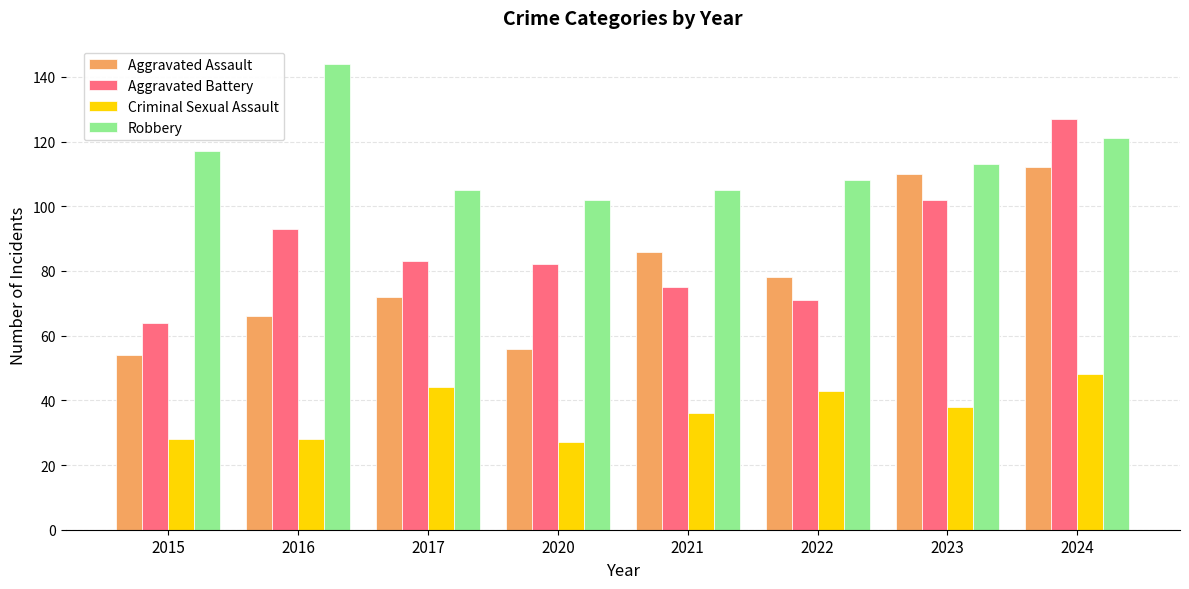

At how many categories does at least one series exceed 116?

3